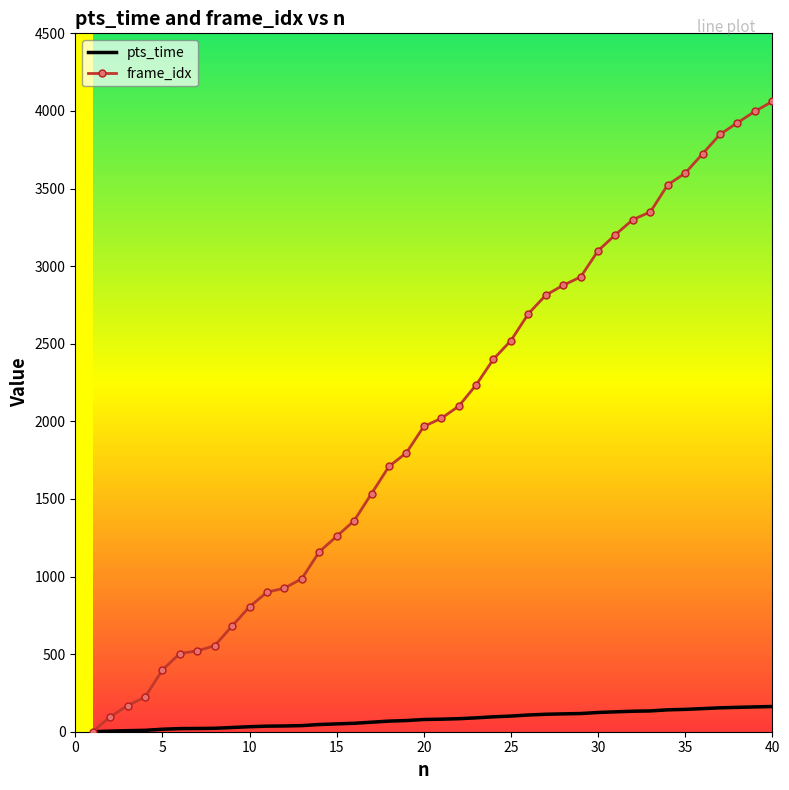

List the series in order of their overall mean, highest first.

frame_idx, pts_time